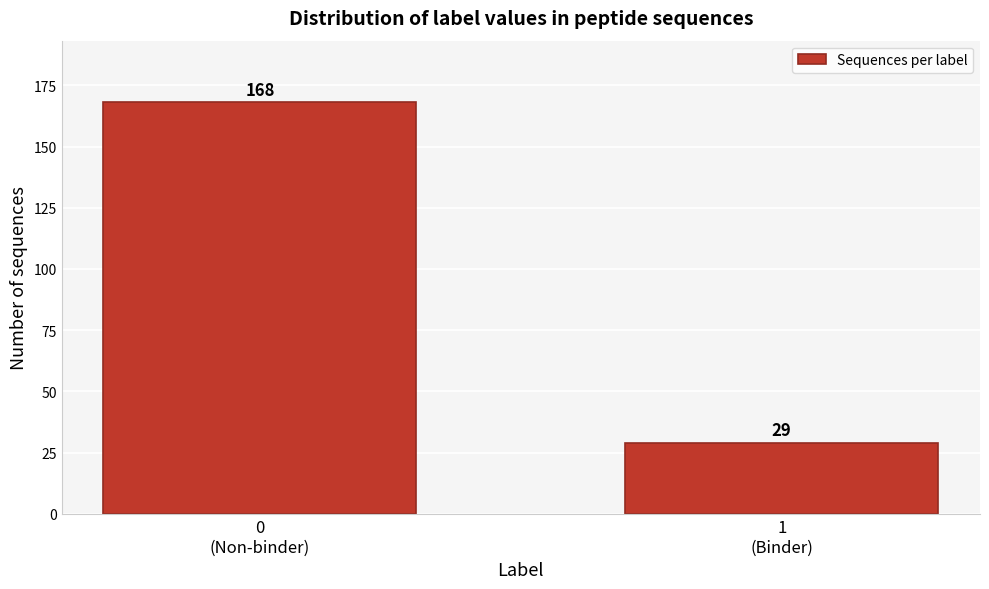

Reading left to right, what are all the values shown in this chart?

168	29